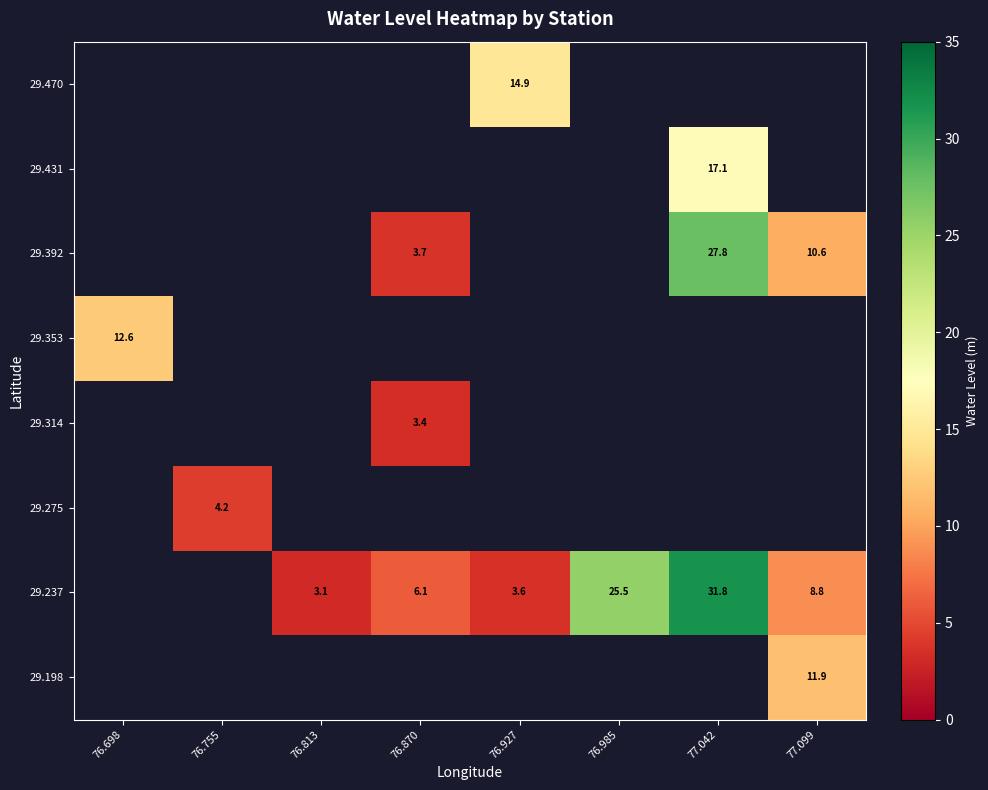

Rank the categories by 29.470 value from lowest to highest.

76.698, 76.755, 76.813, 76.870, 76.927, 76.985, 77.042, 77.099